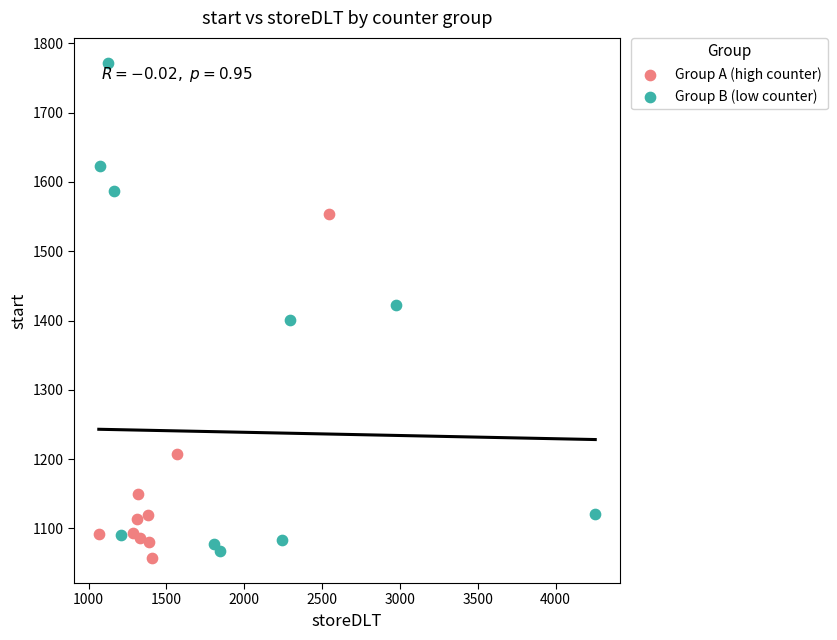

Which series reaches the maximum Y coordinate?

Group B (low counter)